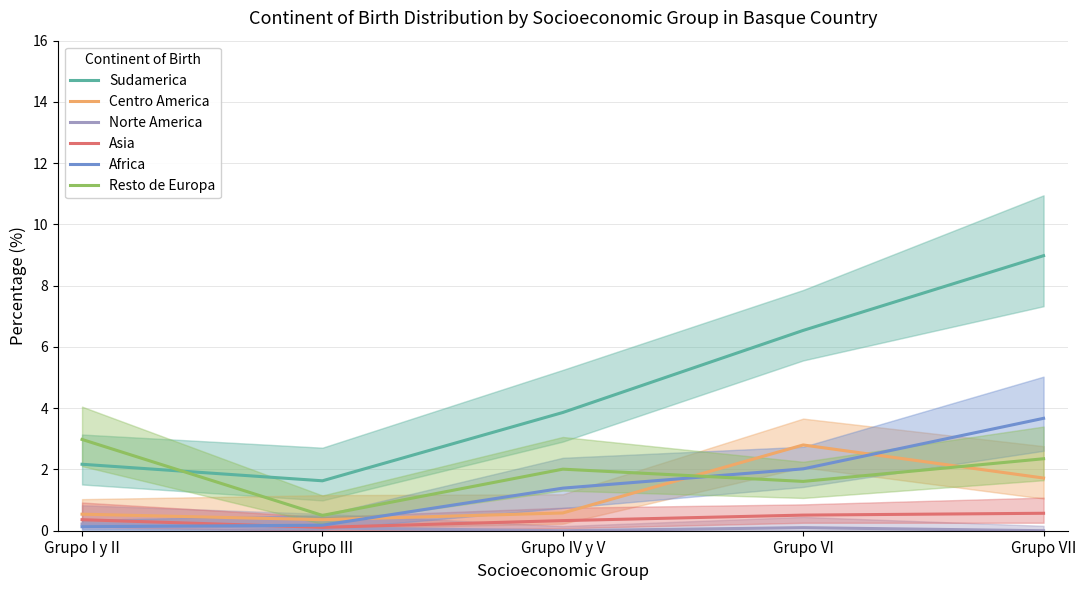

Is this an area chart (filled region under the line)?

No